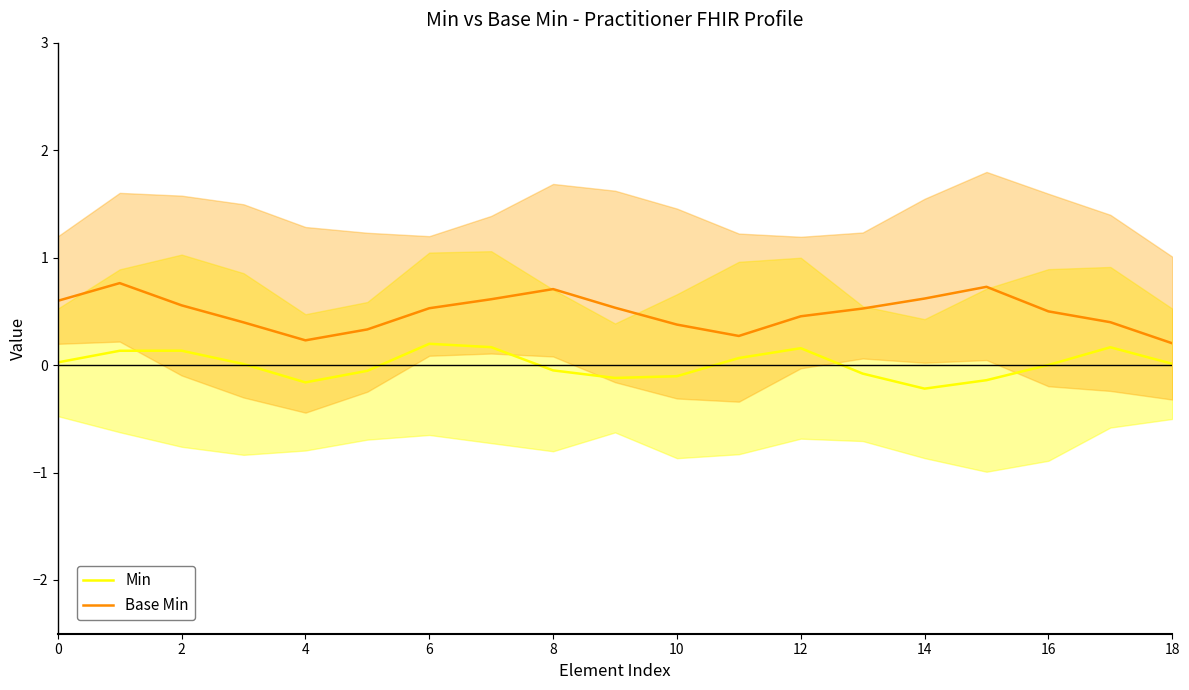

The value of Min at 14 is -0.2. True or false?

True